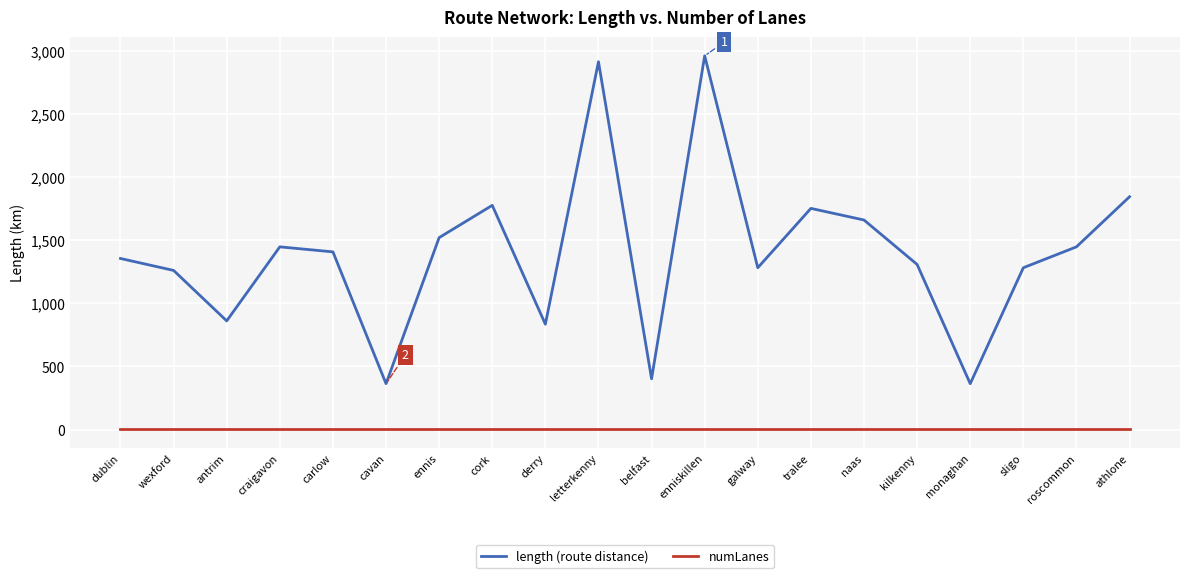

What position from the left is kilkenny?

16